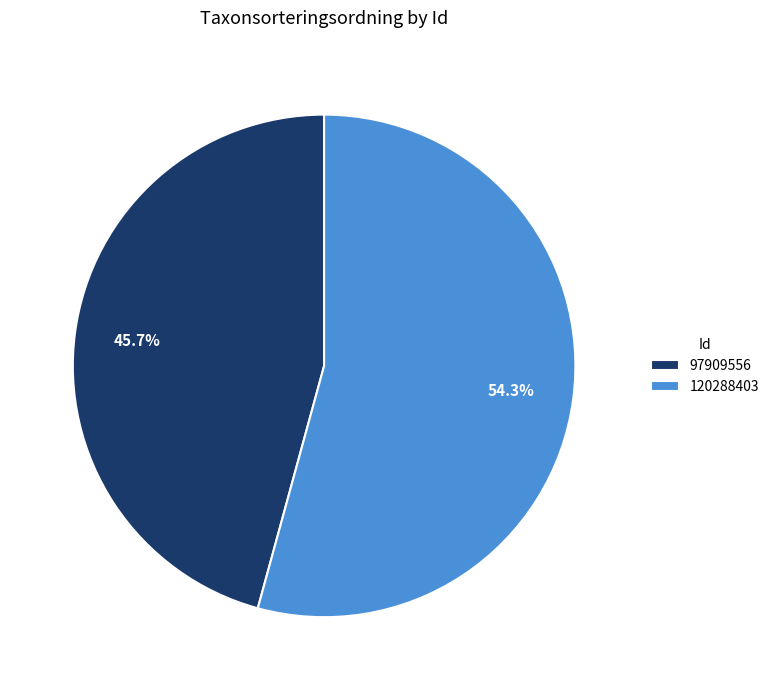

How much of the chart is everything except 120288403?

45.7%